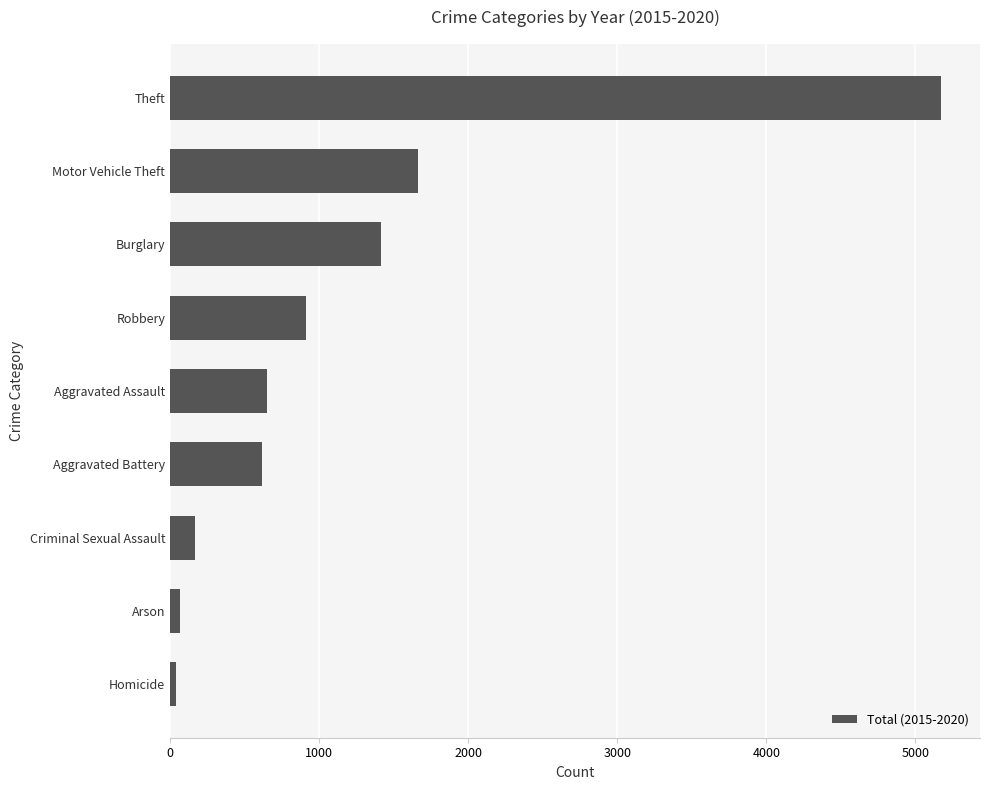

Approximately how many times larger is the value at Robbery compared to Burglary?

0.6